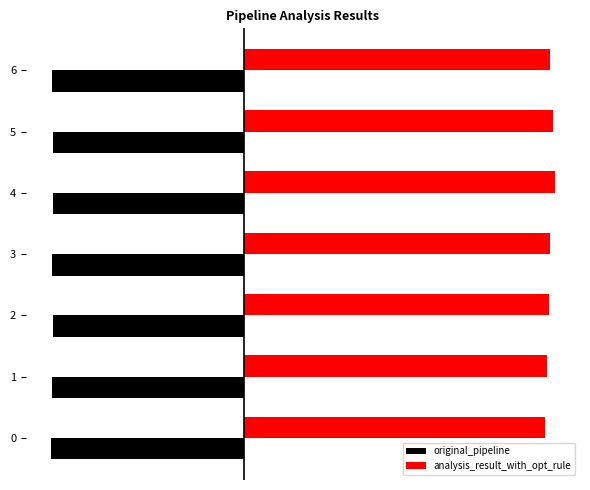

What are all the series names shown in the legend?

original_pipeline, analysis_result_with_opt_rule